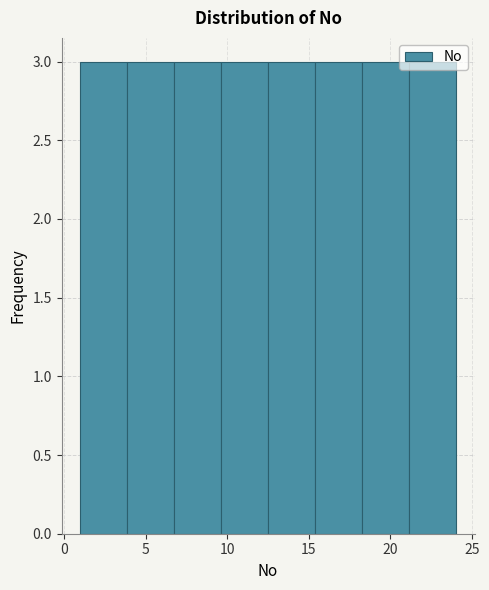

How tall is the bar that spans 15.5 to 18.5 on the x-axis? Neither the bar edges nor the heights are printed on the chart, so give them approximately, as read against the axes.

3